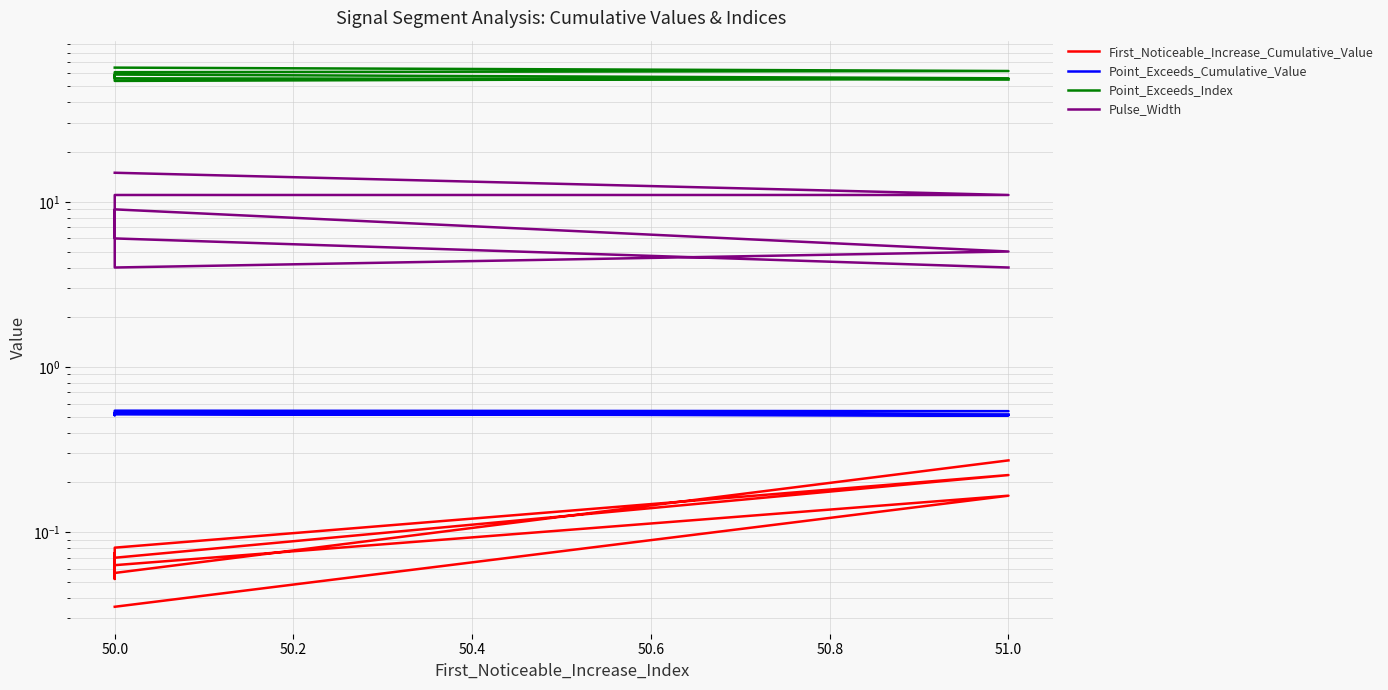

What is the highest value of the Pulse_Width series?

15.0